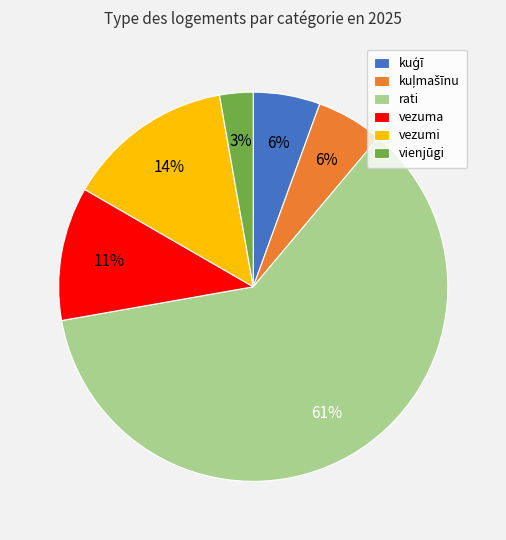

Which slice represents more than half of the pie?

rati